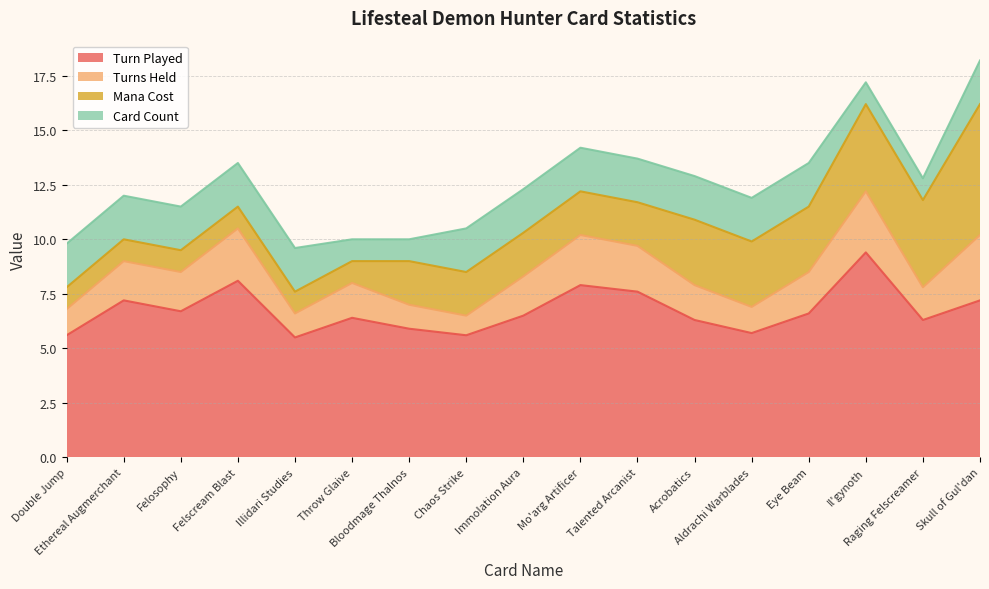

What is the spread (max minus min) of values at Felscream Blast?

7.1